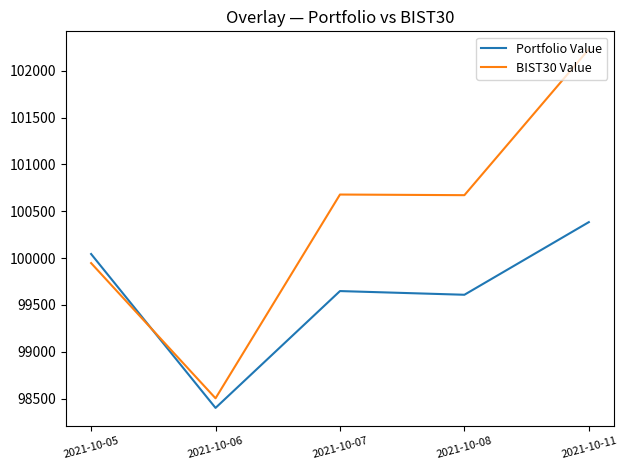

List the series in order of their peak value, lowest first.

Portfolio Value, BIST30 Value